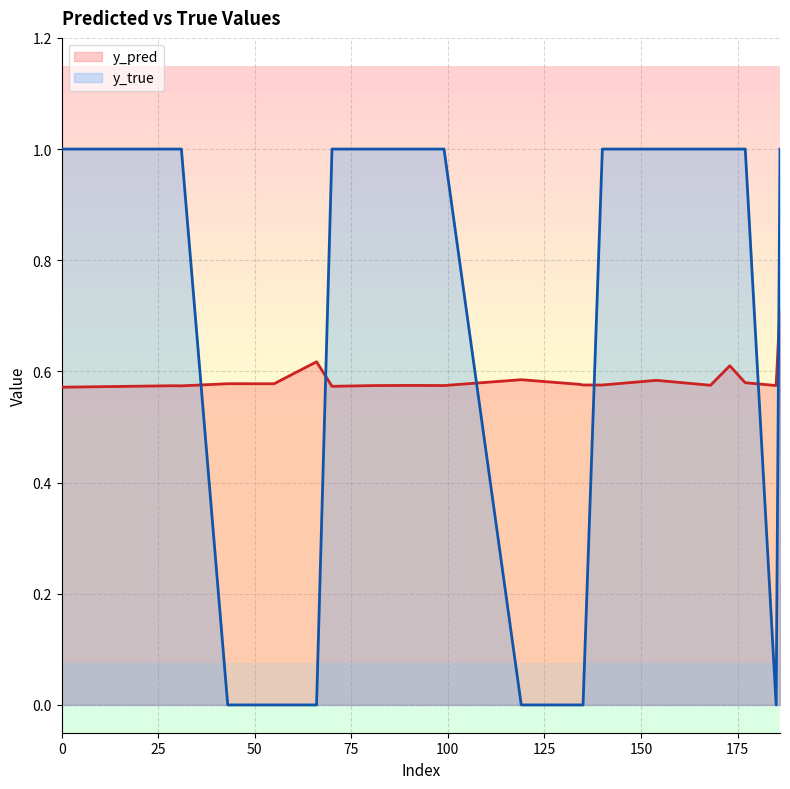

In y_pred, how many points are higher than both neighbors (excluding endpoints)?

7